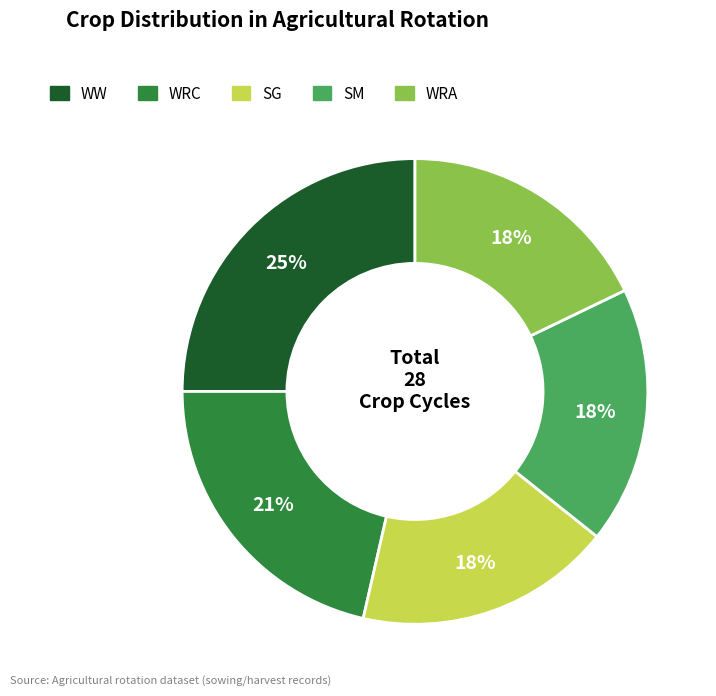

Approximately how many times larger is the value at WW compared to SG?

1.4